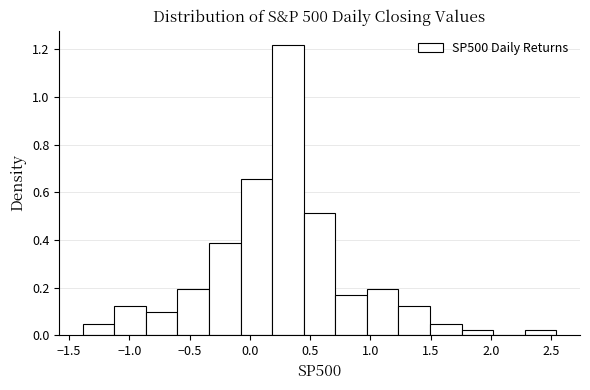

Reading left to right, list every bar in this chart as the range it spans on the x-axis followed by its height. Neither the bar edges nor the heights are printed on the chart, so give them approximately, as read against the axes.

-1.40 to -1.10: 0.04
-1.10 to -0.85: 0.12
-0.85 to -0.60: 0.10
-0.60 to -0.35: 0.20
-0.35 to -0.10: 0.38
-0.10 to 0.20: 0.66
0.20 to 0.45: 1.22
0.45 to 0.70: 0.52
0.70 to 0.95: 0.18
0.95 to 1.25: 0.20
1.25 to 1.50: 0.12
1.50 to 1.75: 0.04
1.75 to 2.00: 0.02
2.00 to 2.30: 0
2.30 to 2.55: 0.02